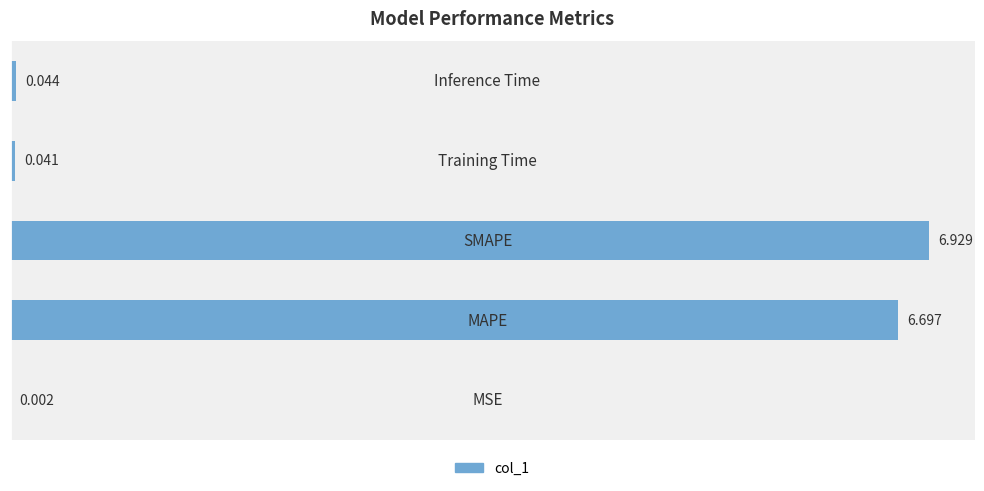

At which label is the value closest to 3?

Inference Time